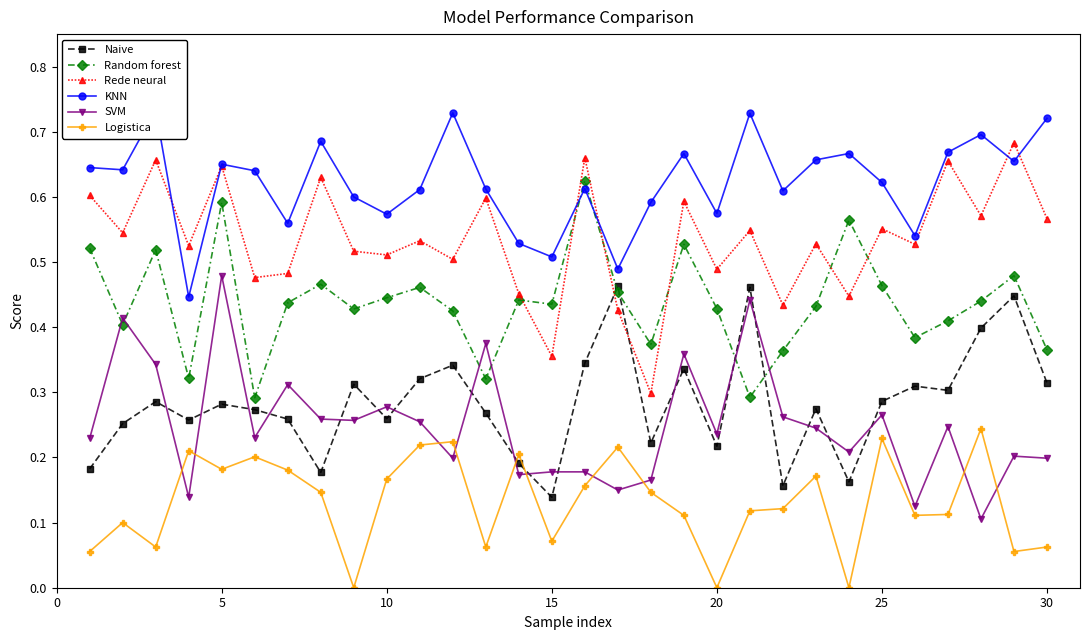

How many interior local valleys does the Rede neural series have?

12